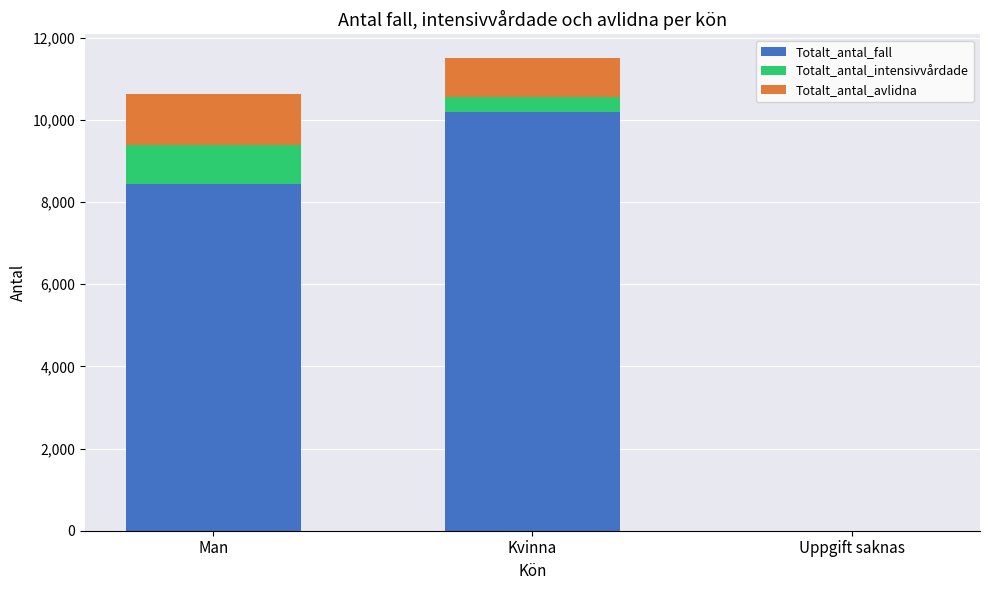

At which label does Totalt_antal_fall reach its peak?

Kvinna